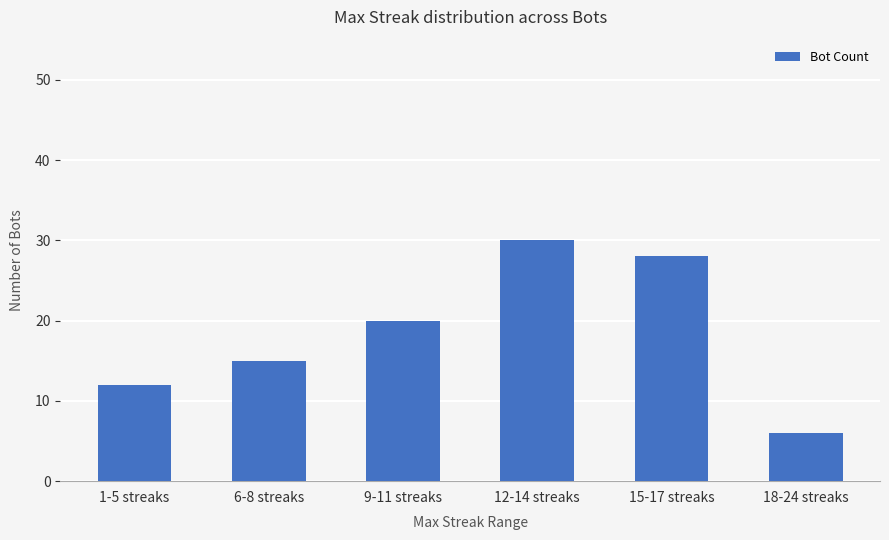

What position from the left is 18-24 streaks?

6